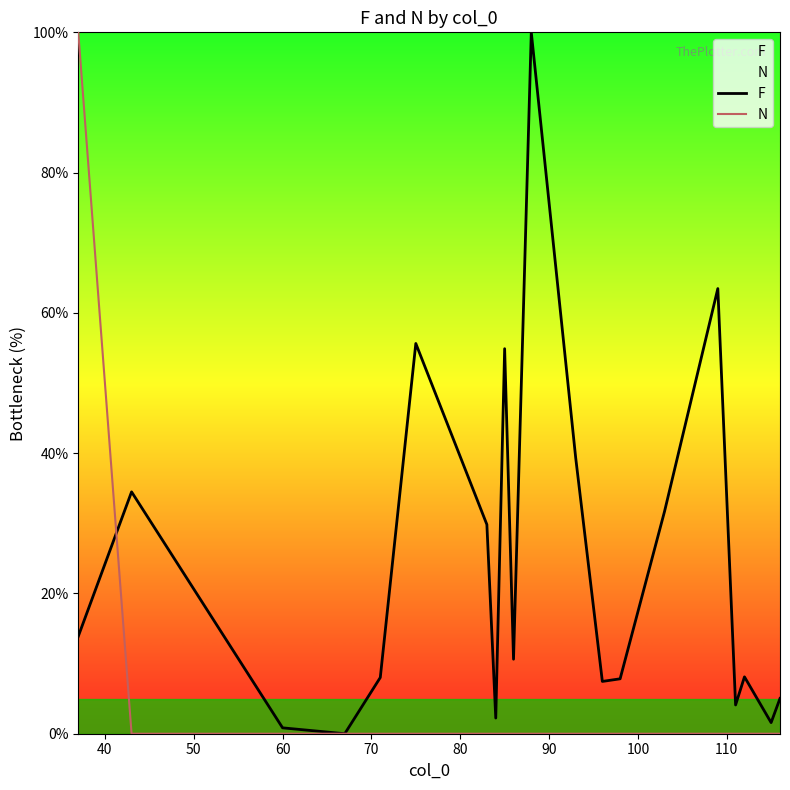

Rank the series by their average value, from lowest to highest.

N, F